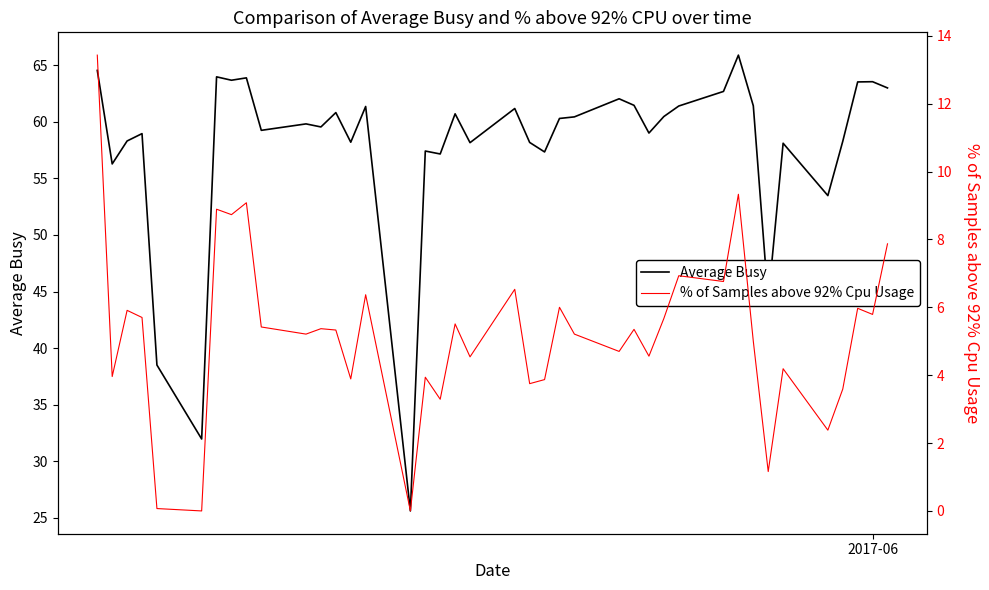

What is the maximum value for Average Busy?

65.9